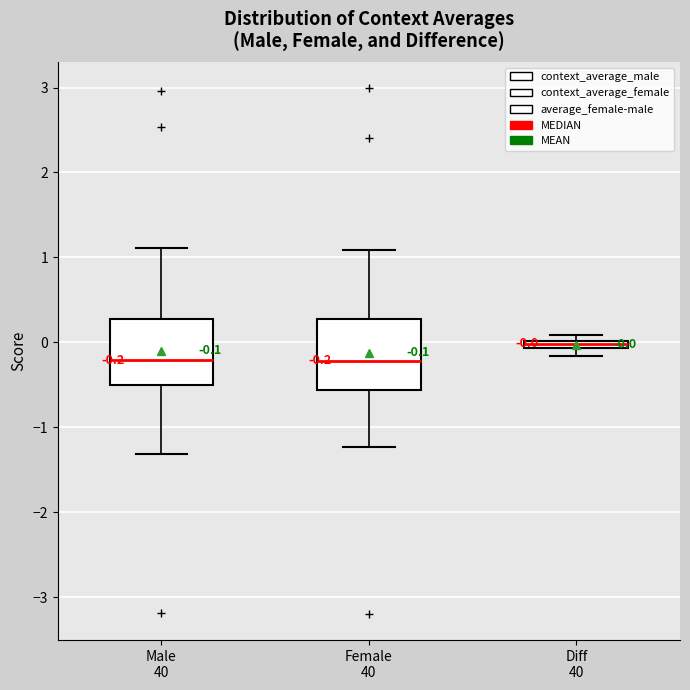

Which box has the highest median line?

Diff 40